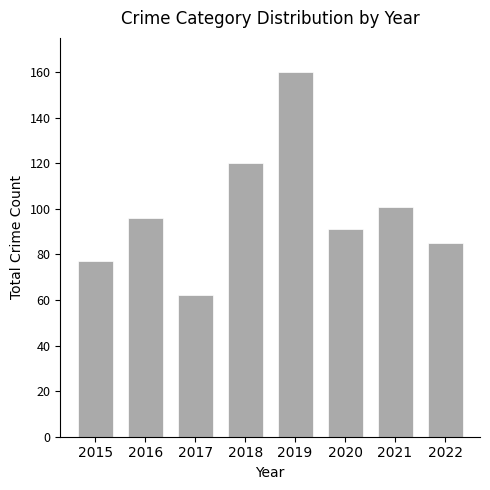

Which has a higher value, 2016 or 2022?

2016